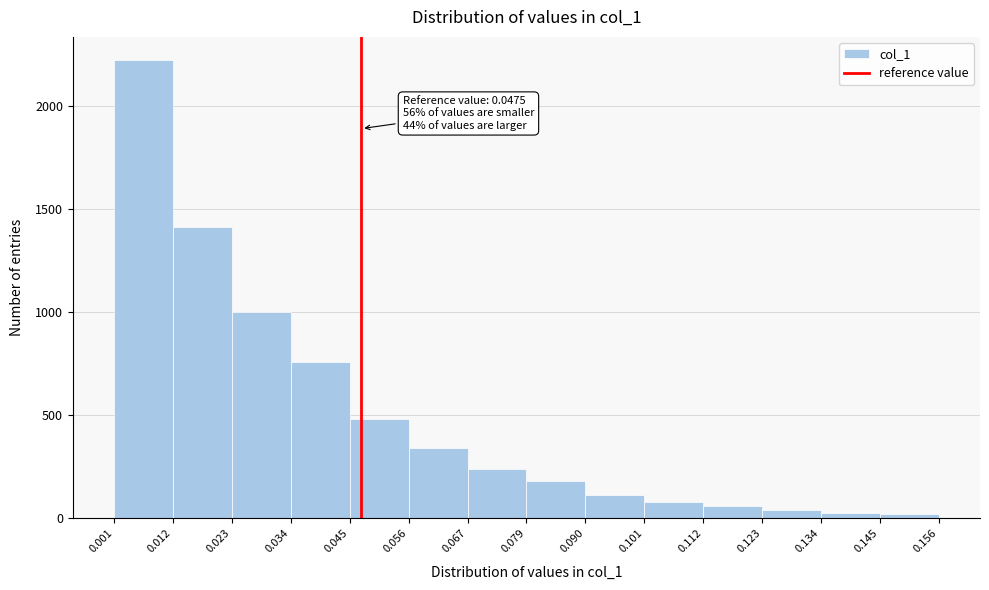

Over which range of the x-axis is the bar tallest?

0.001 to 0.012